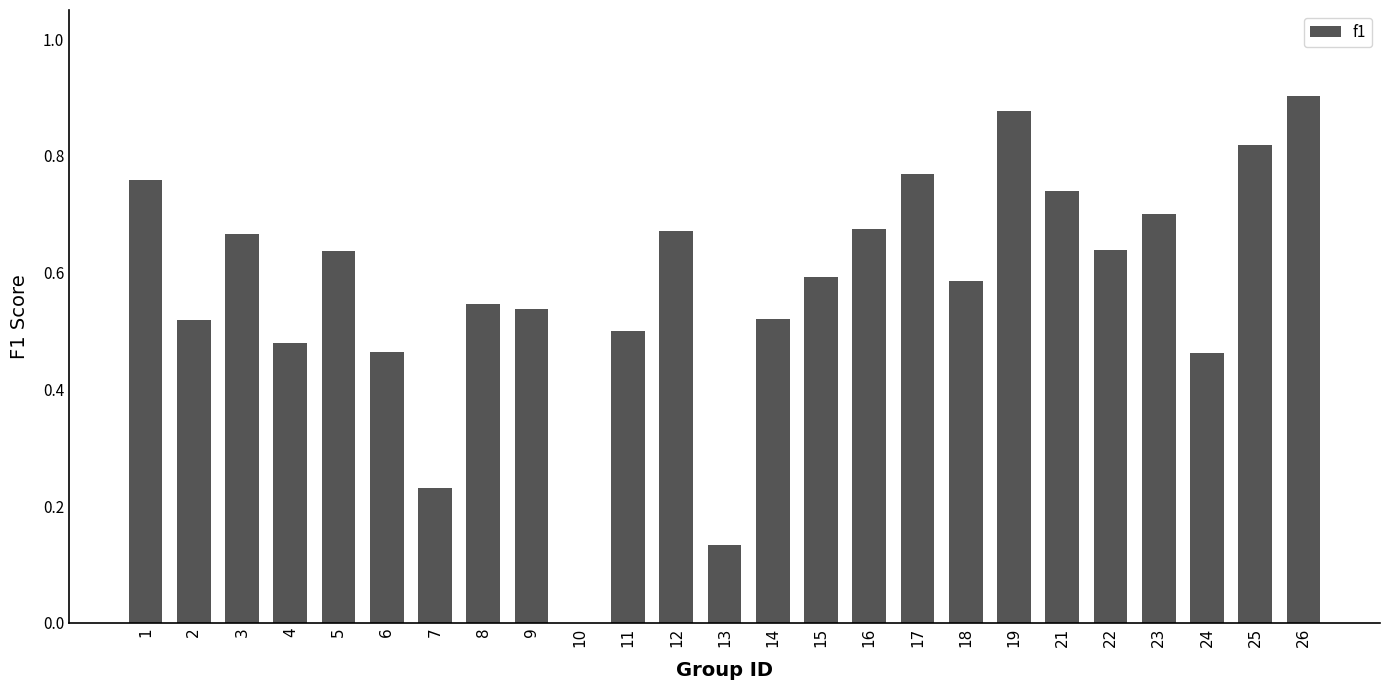

Which category has the highest value across all series?

26